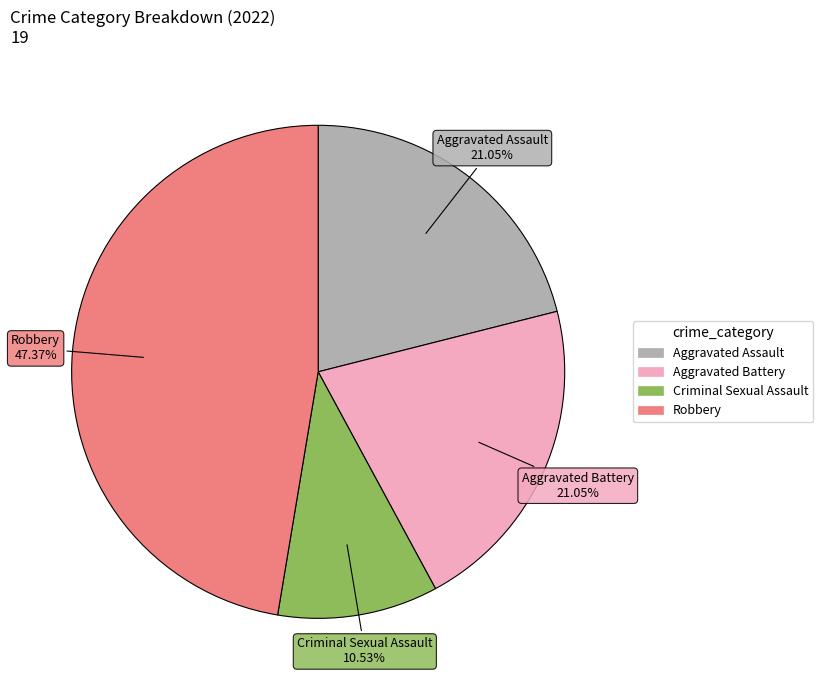

What percentage is the Aggravated Assault slice, to the nearest percent?

21%